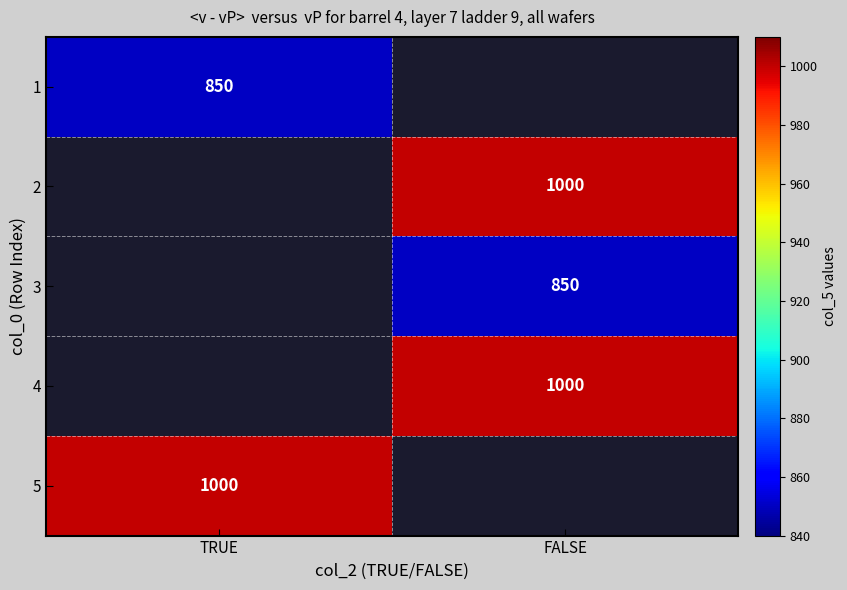

The value of 2 at FALSE is 528. True or false?

False